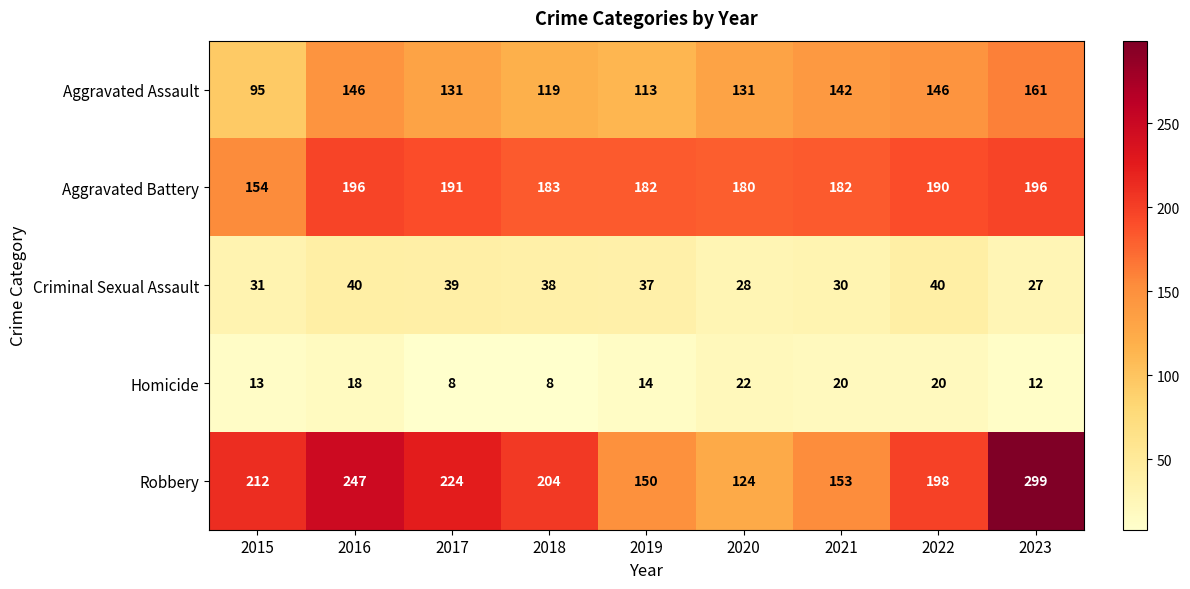

The Criminal Sexual Assault series shows 10 at 2020. True or false?

False